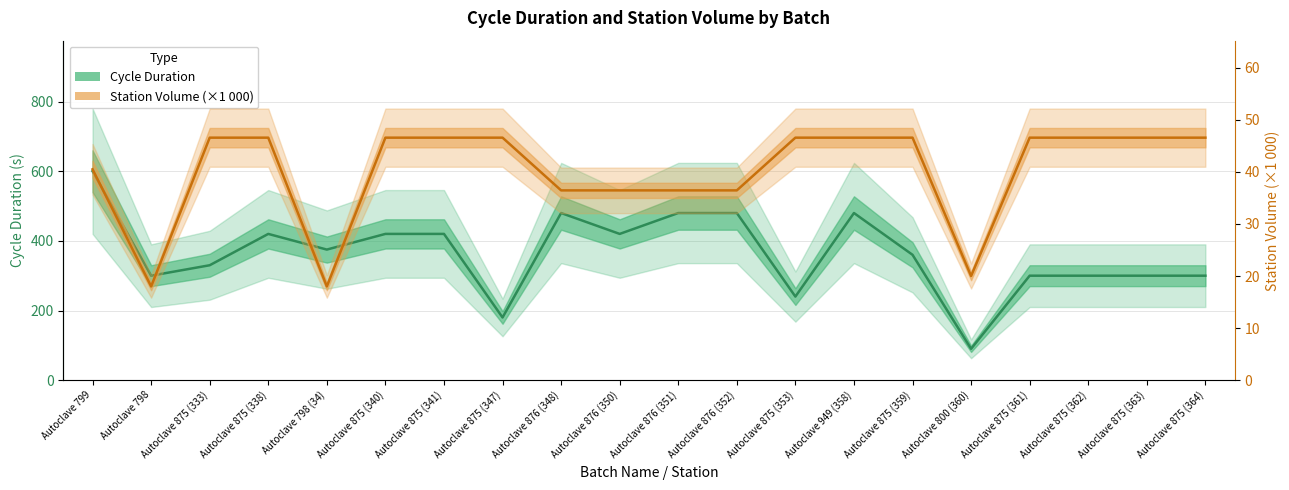

How many values in the Cycle Duration series are below 375?

10